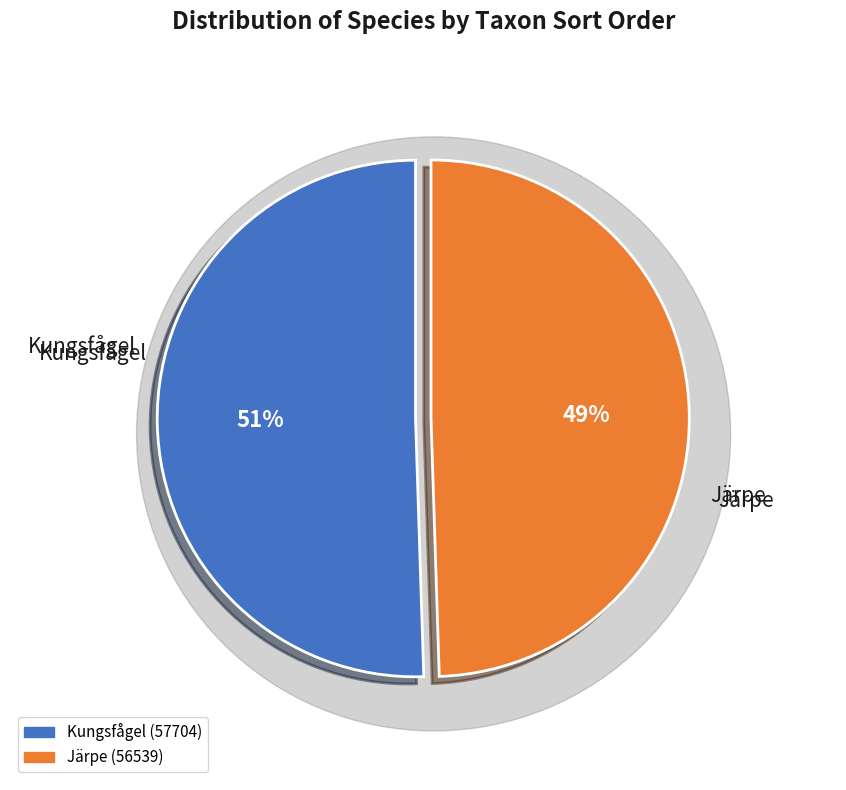

Is there any slice that represents more than half of the pie?

Yes